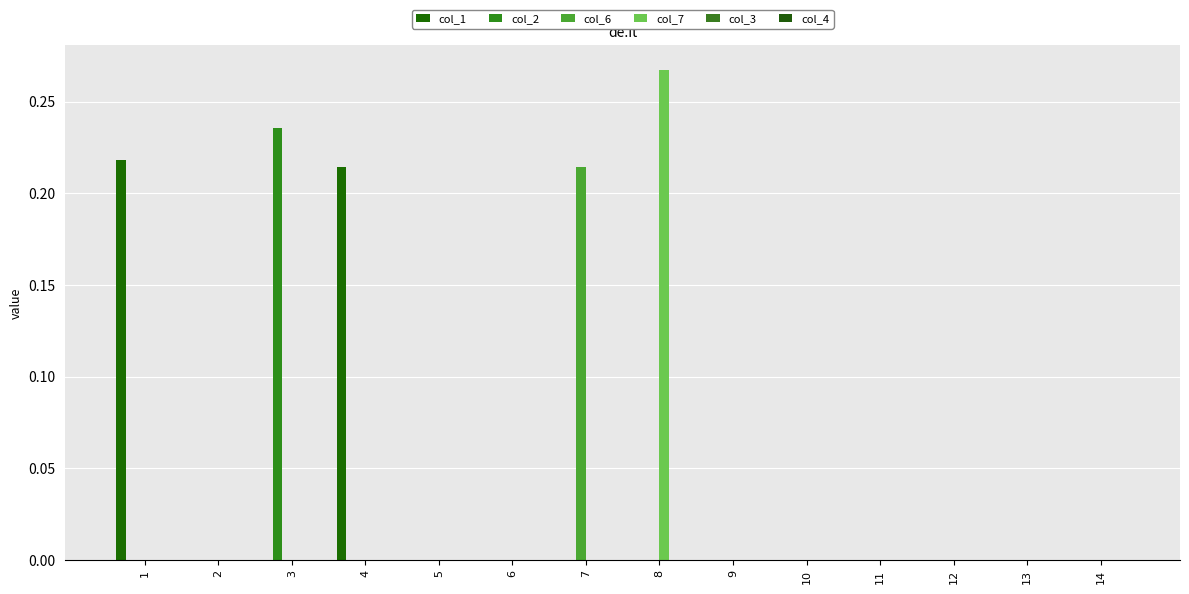

Reading left to right, list all the values displayed in this chart.

col_1: 0.2	0.0	0.0	0.2	0.0	0.0	0.0	0.0	0.0	0.0	0.0	0.0	0.0	0.0
col_2: 0.0	0.0	0.2	0.0	0.0	0.0	0.0	0.0	0.0	0.0	0.0	0.0	0.0	0.0
col_6: 0.0	0.0	0.0	0.0	0.0	0.0	0.2	0.0	0.0	0.0	0.0	0.0	0.0	0.0
col_7: 0.0	0.0	0.0	0.0	0.0	0.0	0.0	0.3	0.0	0.0	0.0	0.0	0.0	0.0
col_3: 0.0	0.0	0.0	0.0	0.0	0.0	0.0	0.0	0.0	0.0	0.0	0.0	0.0	0.0
col_4: 0.0	0.0	0.0	0.0	0.0	0.0	0.0	0.0	0.0	0.0	0.0	0.0	0.0	0.0